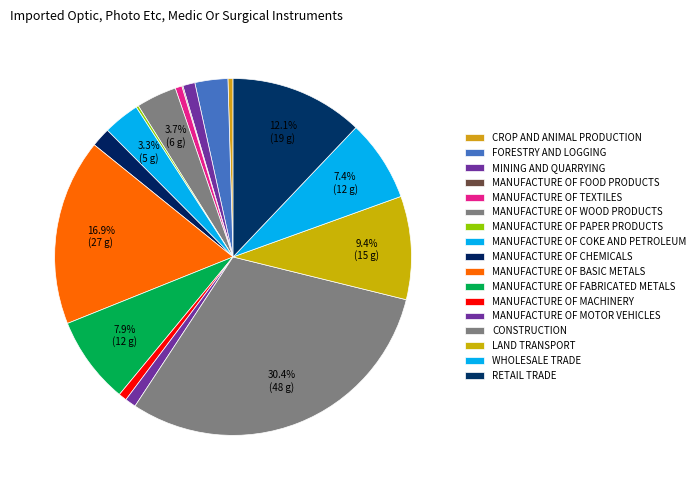

Is there any slice that represents more than half of the pie?

No